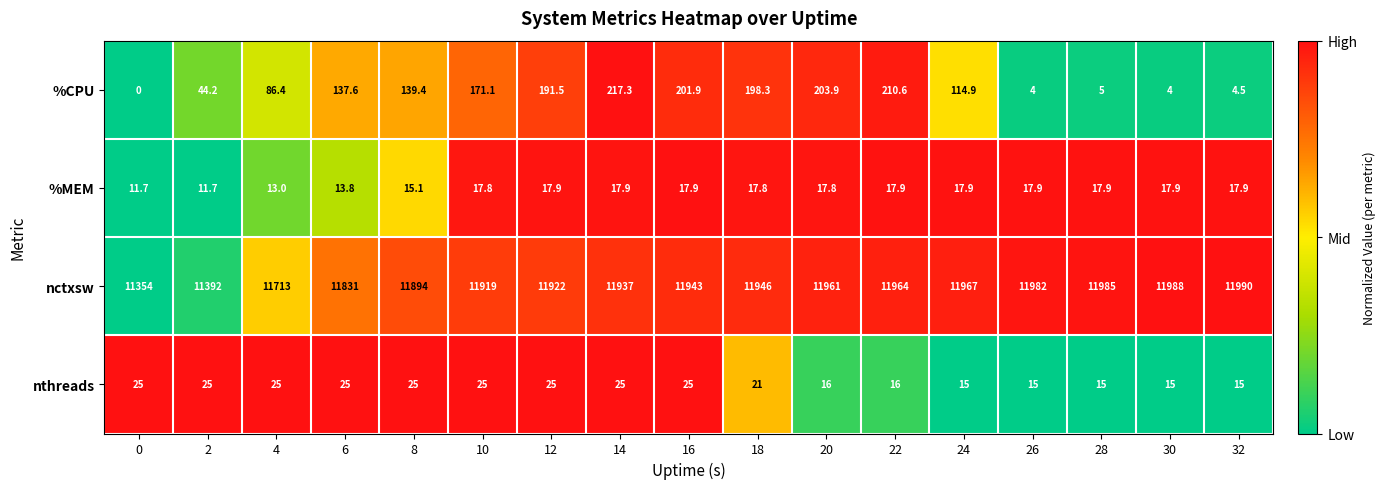

At which category is the sum across all series the highest?

22